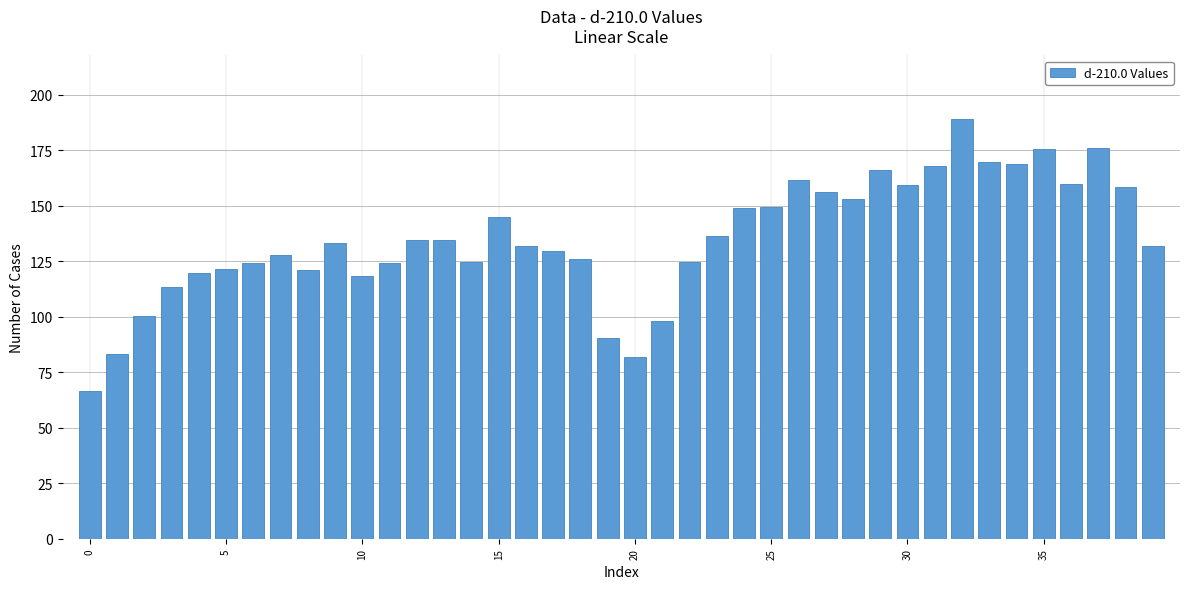

What is the difference between the maximum and minimum values?

122.7